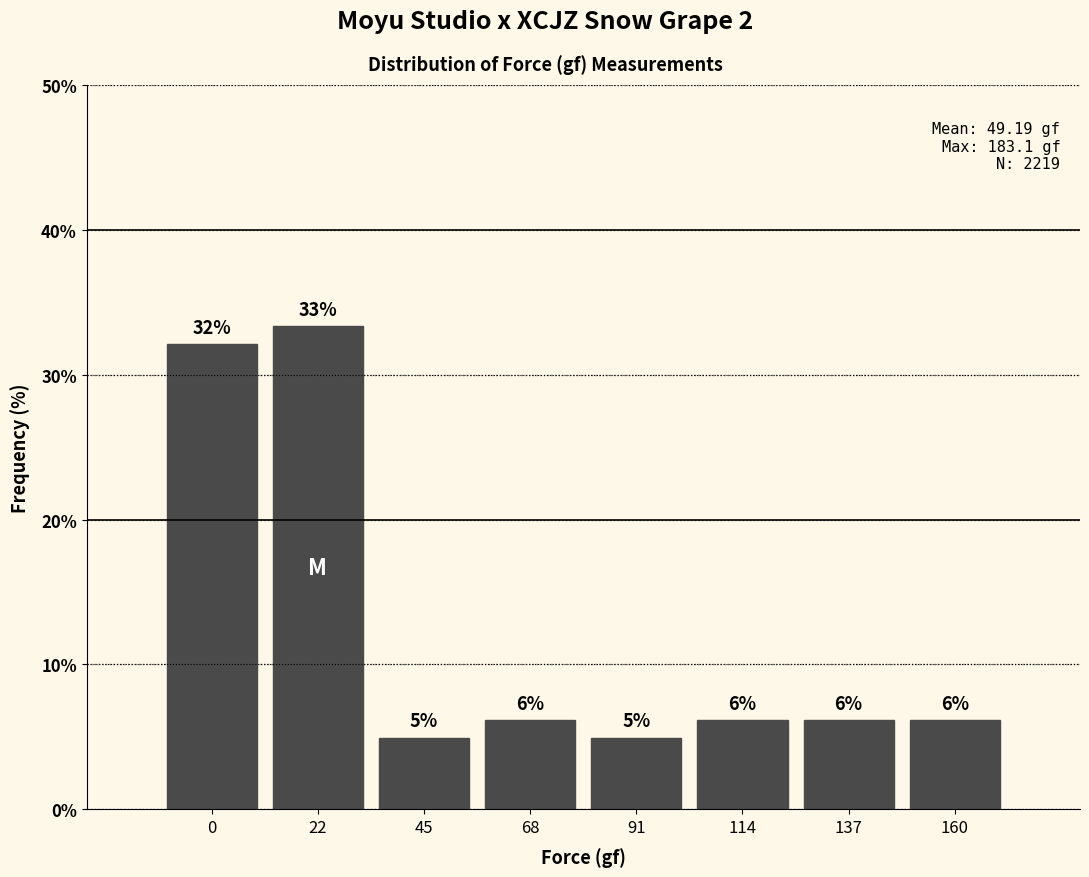

Does the chart contain any negative values?

No